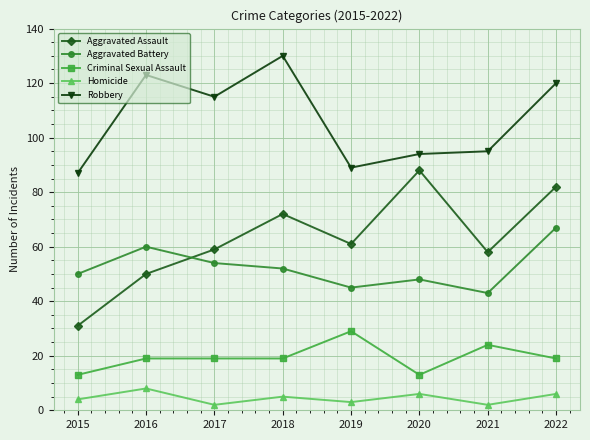

What are all the series names shown in the legend?

Aggravated Assault, Aggravated Battery, Criminal Sexual Assault, Homicide, Robbery